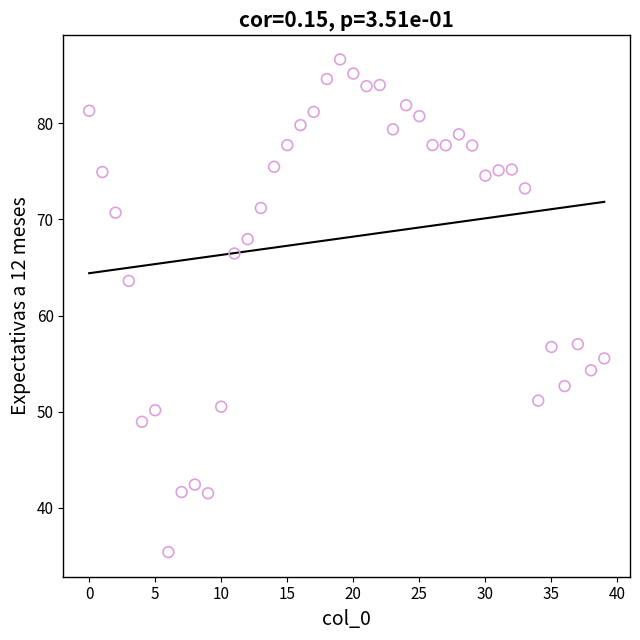

What Y value in the scatter plot is closest to 61?

63.6